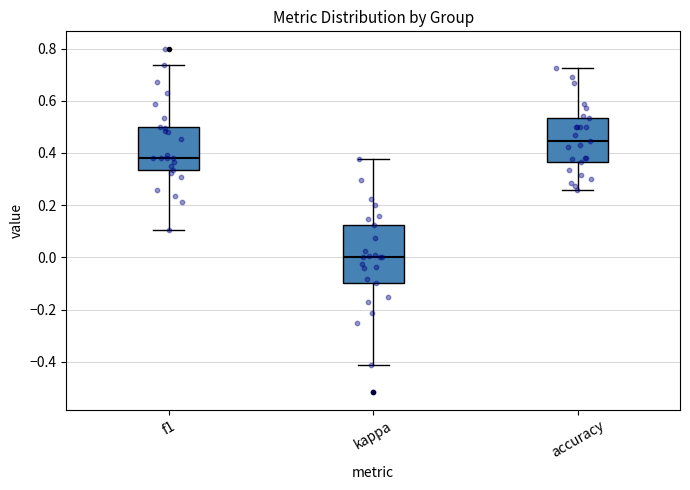

Which box's median line is the highest?

accuracy